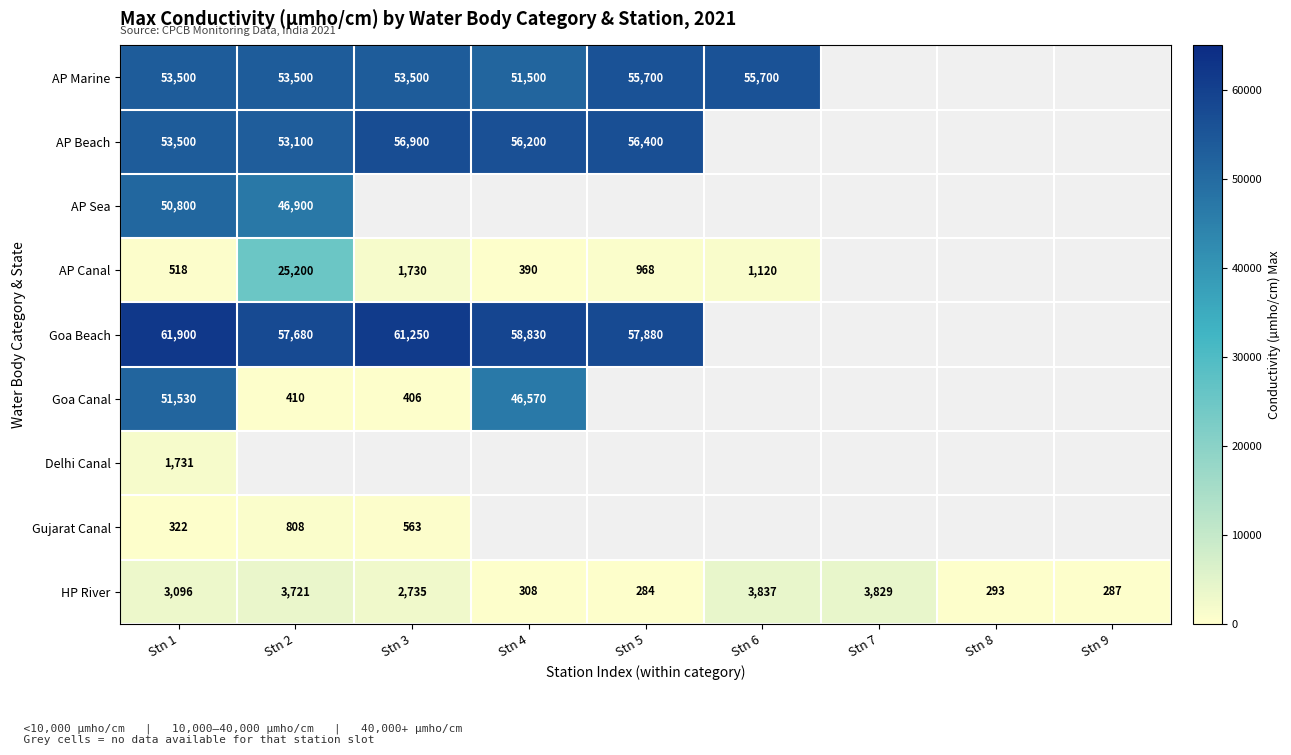

At which label does HP River reach its minimum?

Stn 5